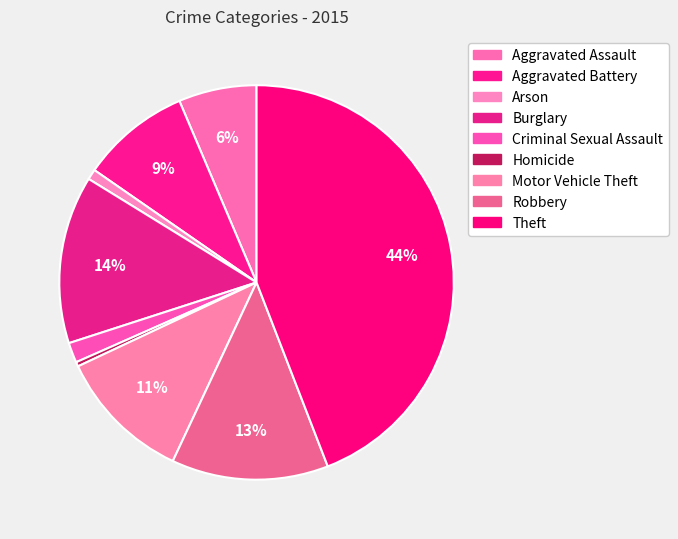

To the nearest percent, what portion does Arson represent?

1%